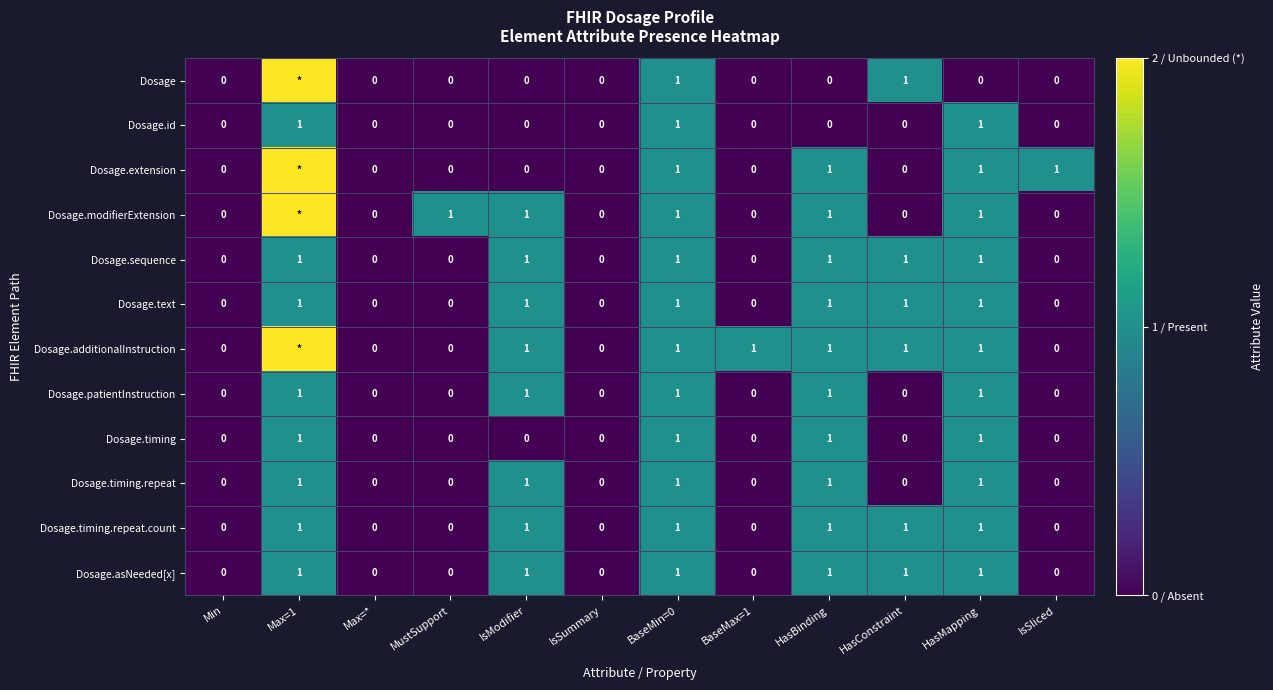

What is the total value across all series at HasBinding?

10